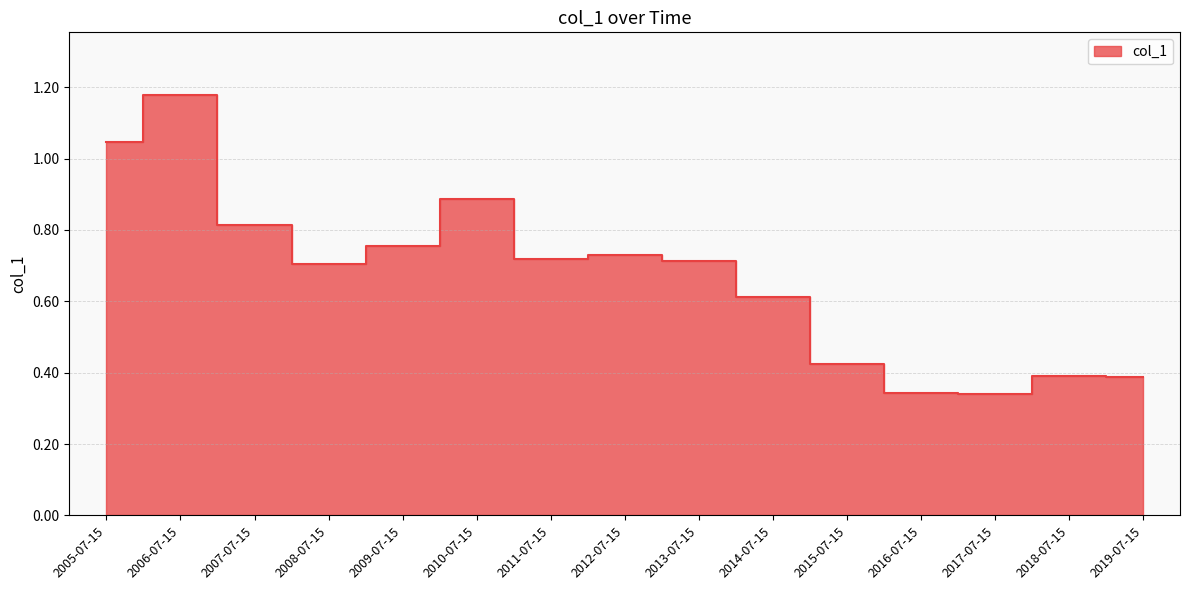

Reading left to right, what are all the values shown in this chart?

1.0	1.2	0.8	0.7	0.8	0.9	0.7	0.7	0.7	0.6	0.4	0.3	0.3	0.4	0.4